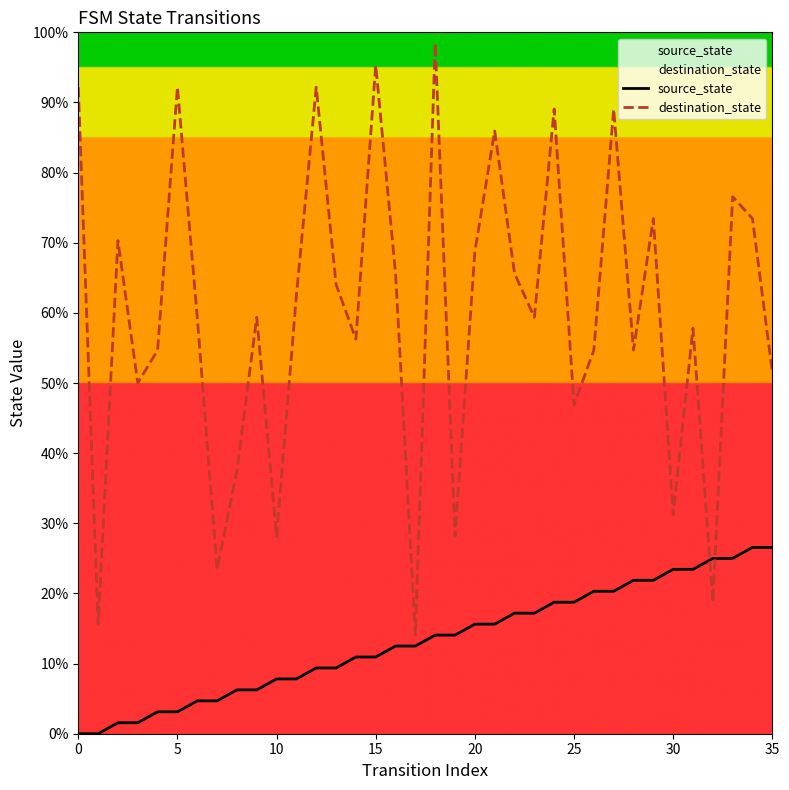

What is the difference between the maximum and minimum values in the source_state series?

26.6